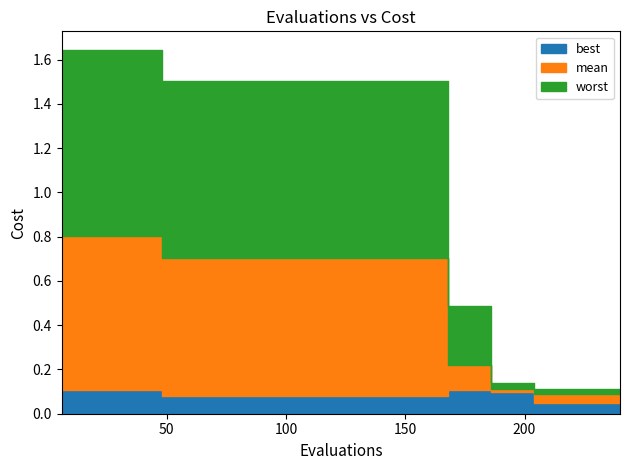

True or false: best and worst intersect in this chart.

False